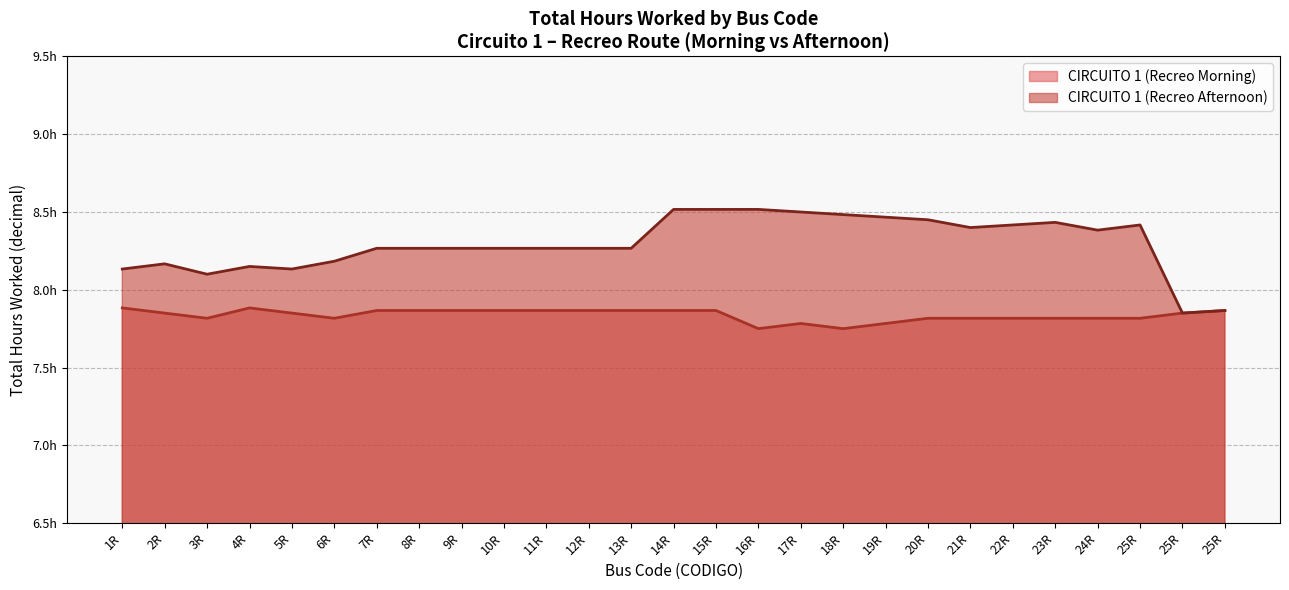

What is the change in value from 16R to 25R?

+0.1